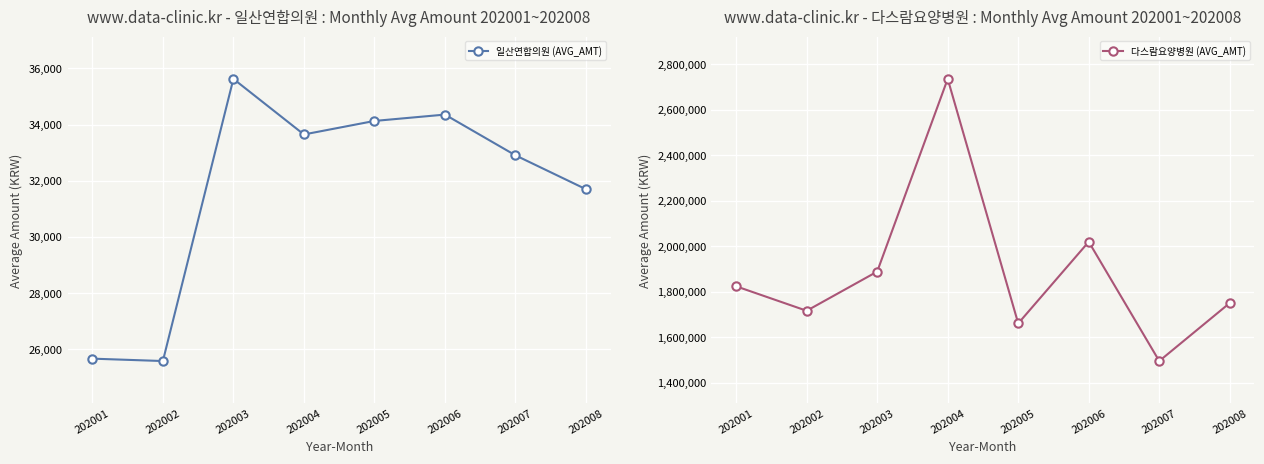

Which series has the largest total across all categories?

다스람요양병원 (AVG_AMT)